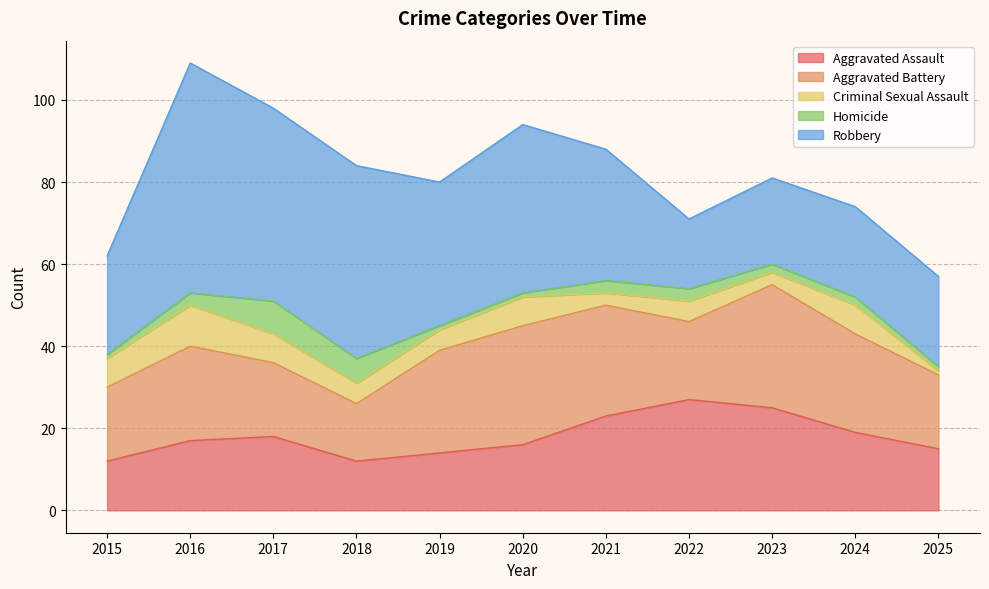

What is the value of the Criminal Sexual Assault point at the 6th from the left?

7